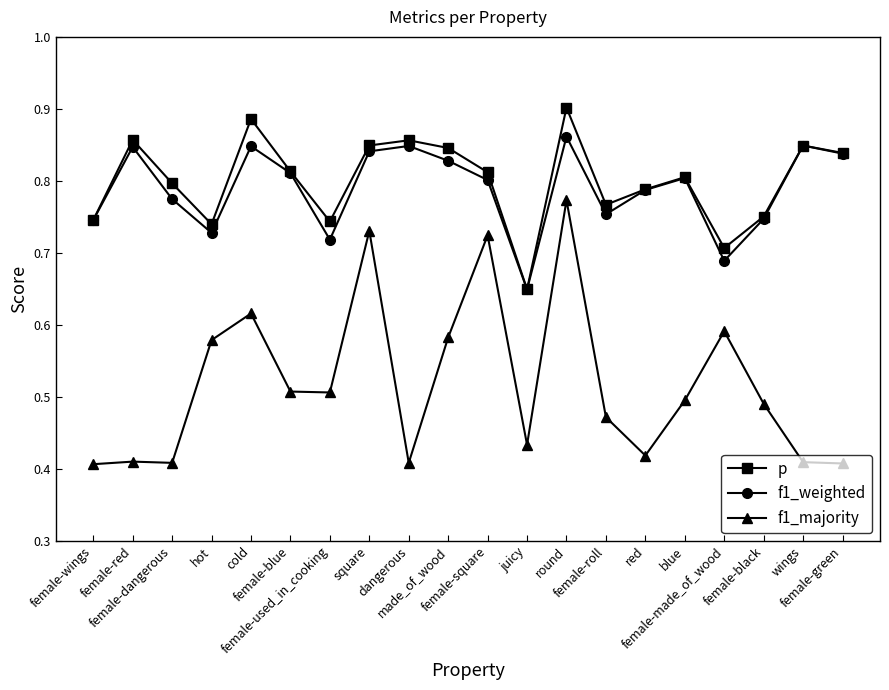

At how many categories does at least one series exceed 0?

20